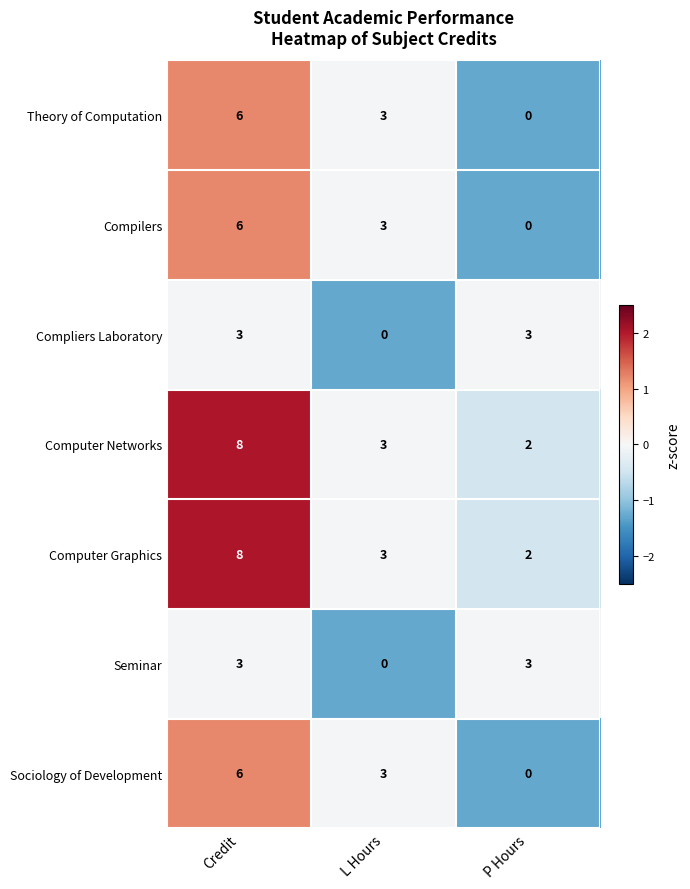

Count the number of data series in this chart.

7